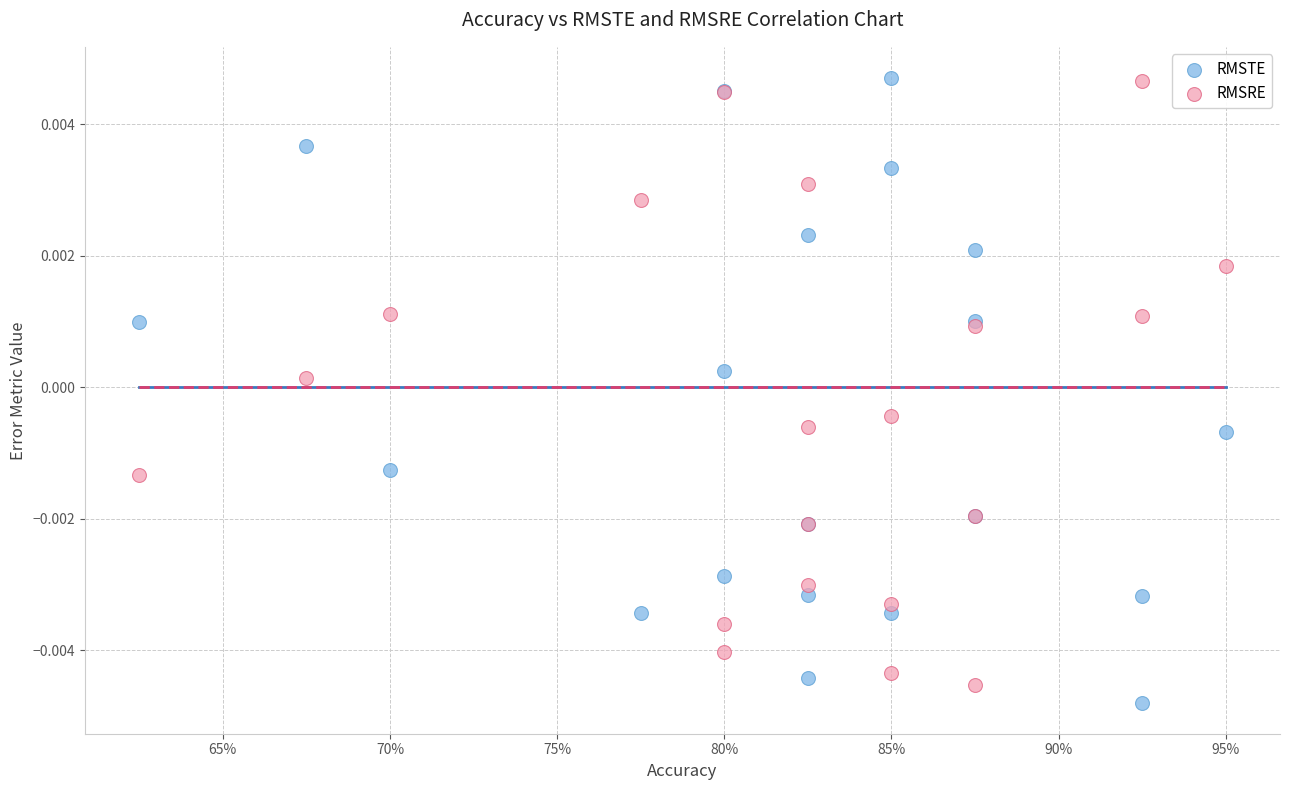

What is the X range (max minus min) for the scatter plot?

0.3